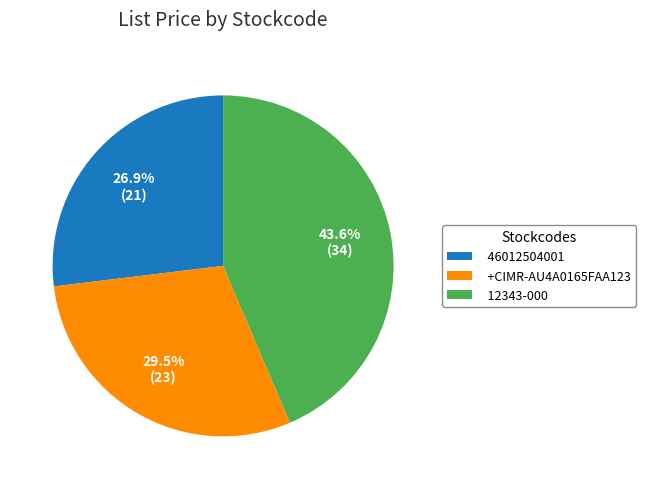

What is the ratio of the value at 12343-000 to the value at 46012504001?

1.6